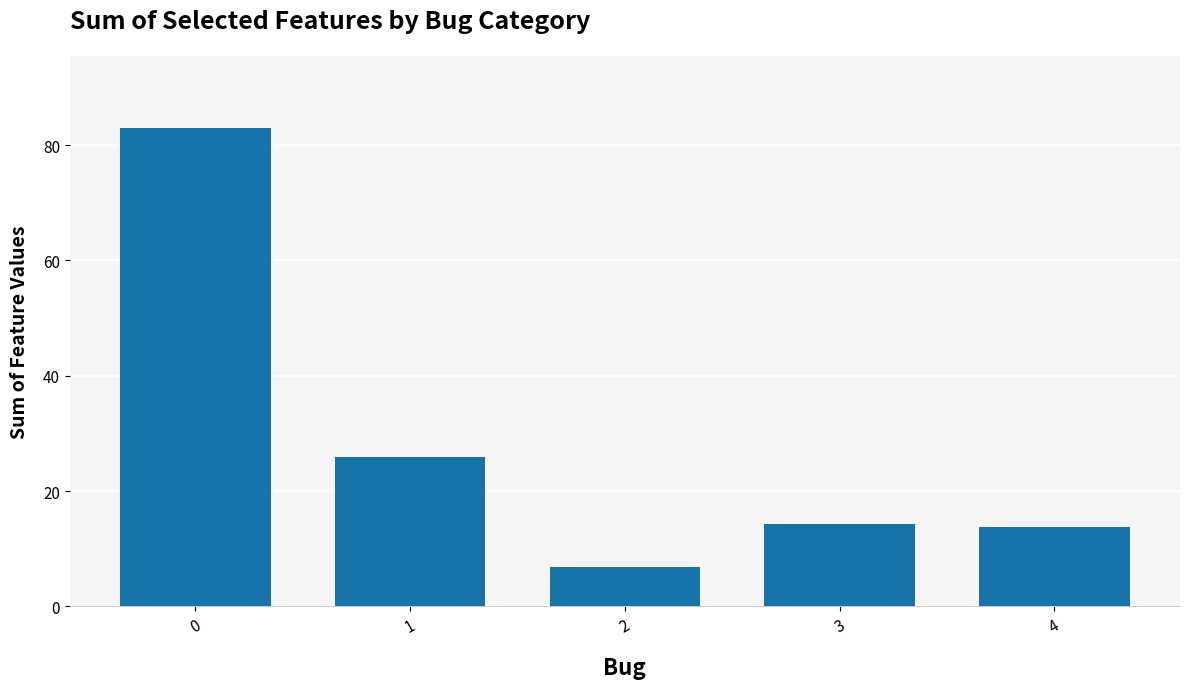

How many bars are there in total?

5